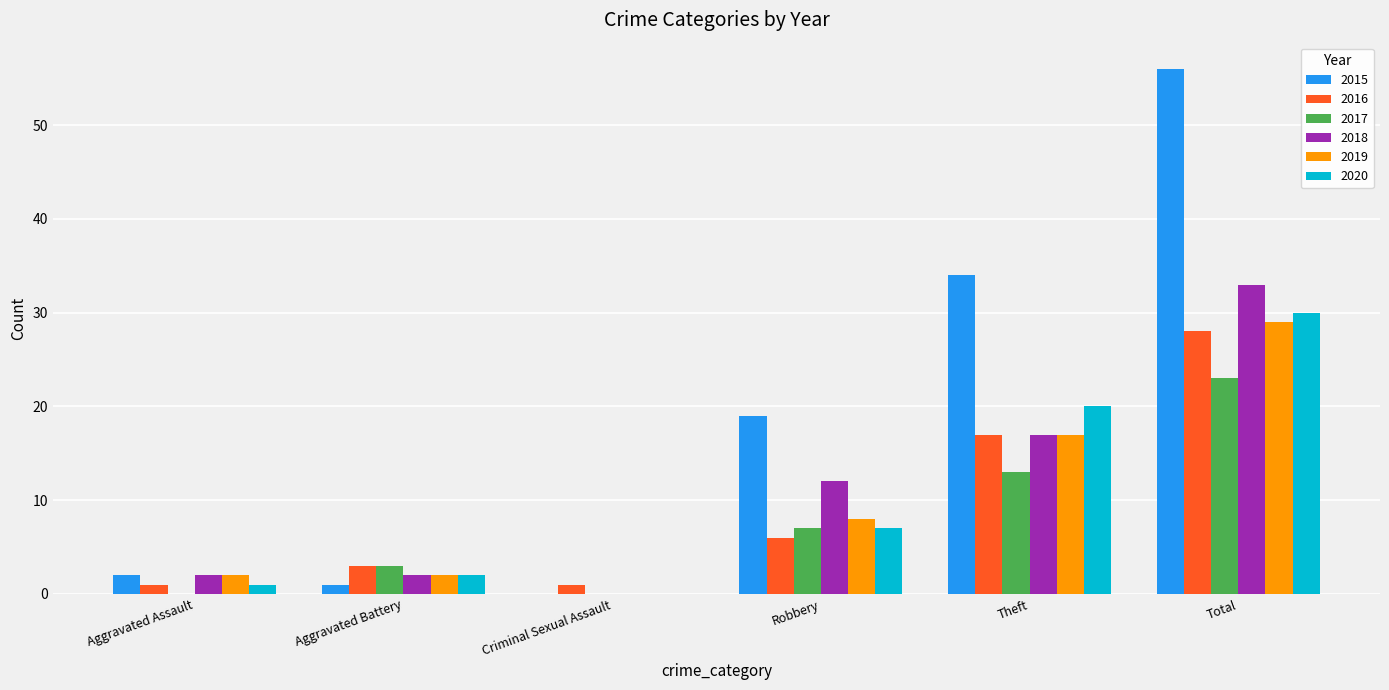

What is the sum of all 2017 values?

46